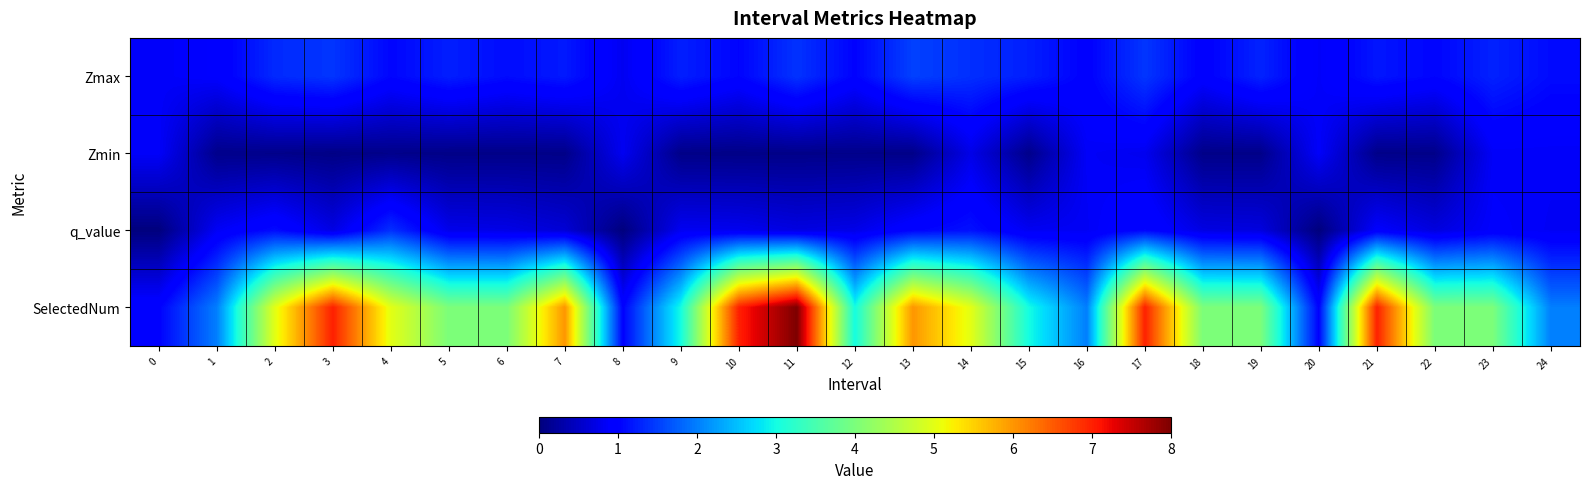

Which has a higher value, 21 or 9?

9